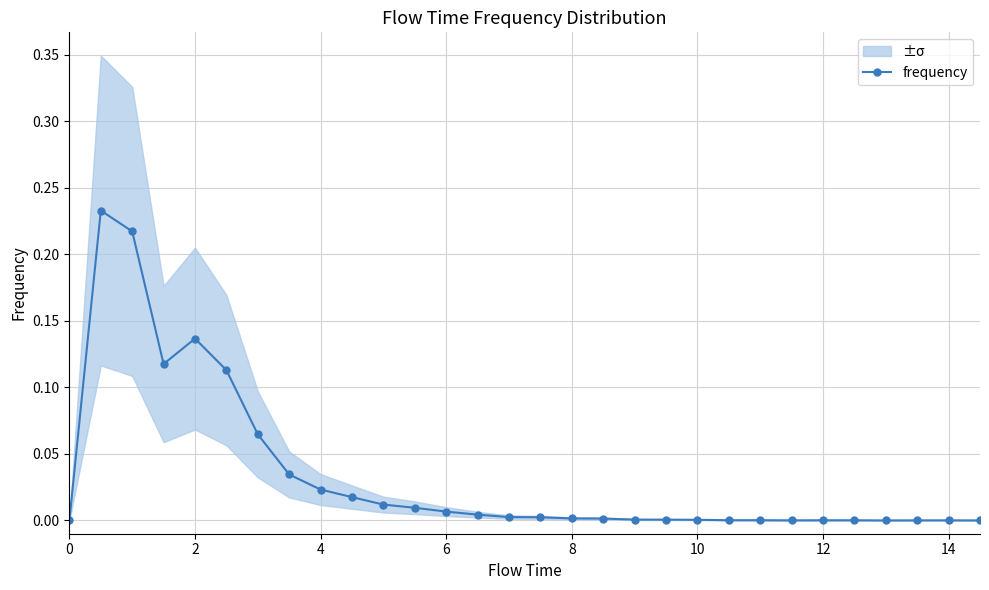

True or false: the data shows 0.0 at 12.

True